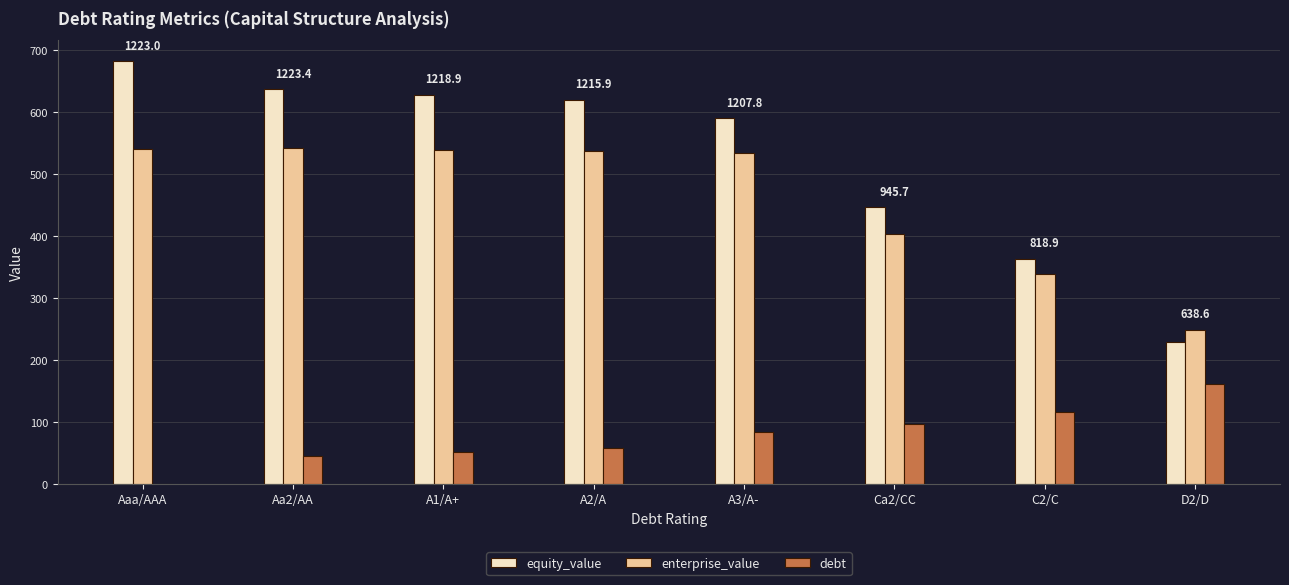

What is the total value across all series at Aa2/AA?

1223.4